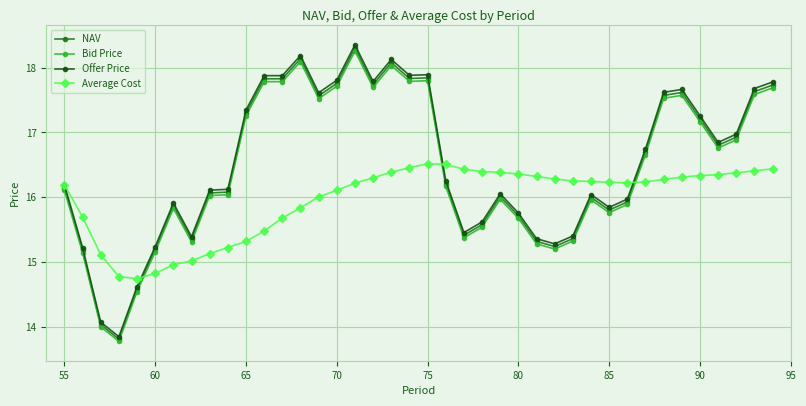

How many categories are shown in the chart?

40